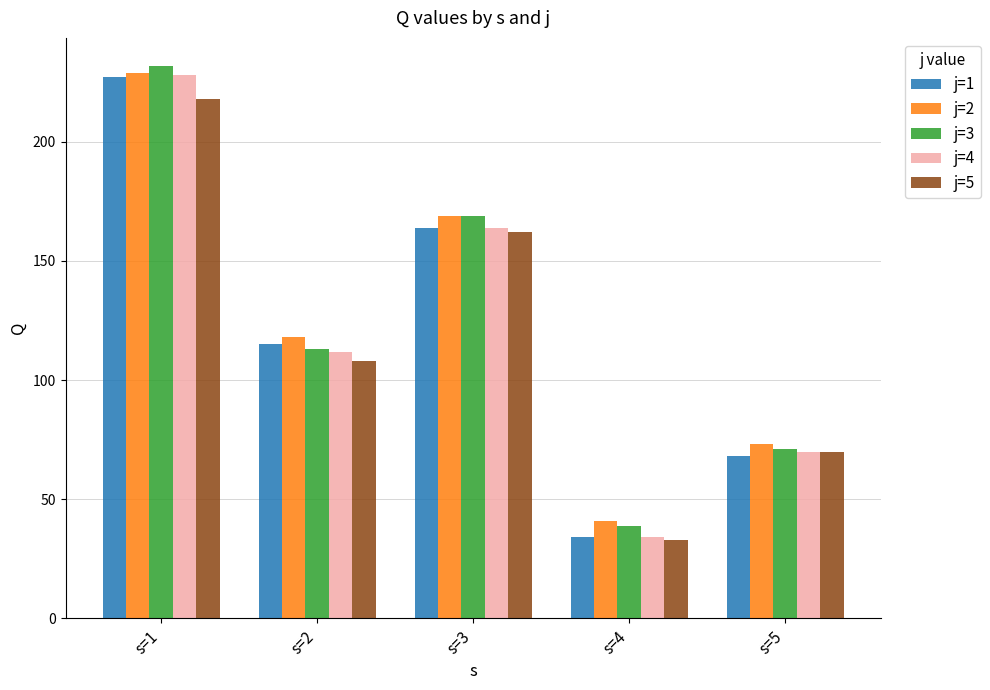

Reading right to left, transcribe all the data shown in this chart.

j=1: s=5=68	s=4=34	s=3=164	s=2=115	s=1=227
j=2: s=5=73	s=4=41	s=3=169	s=2=118	s=1=229
j=3: s=5=71	s=4=39	s=3=169	s=2=113	s=1=232
j=4: s=5=70	s=4=34	s=3=164	s=2=112	s=1=228
j=5: s=5=70	s=4=33	s=3=162	s=2=108	s=1=218